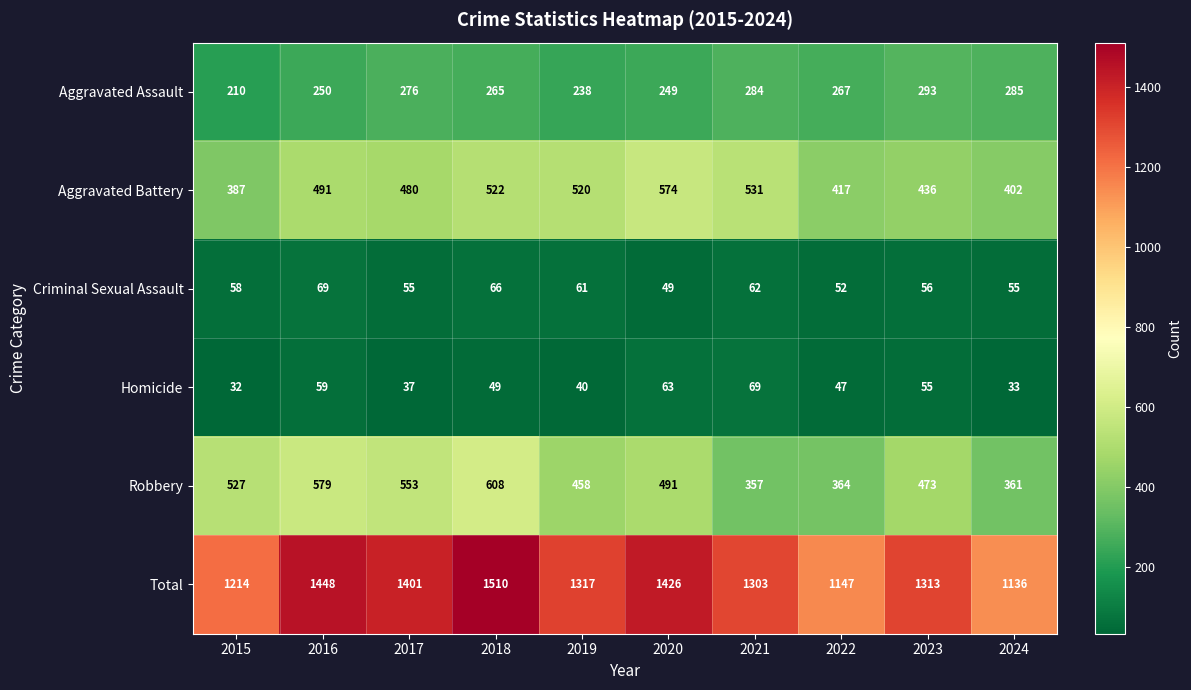

What is the average value of the Homicide series?

48